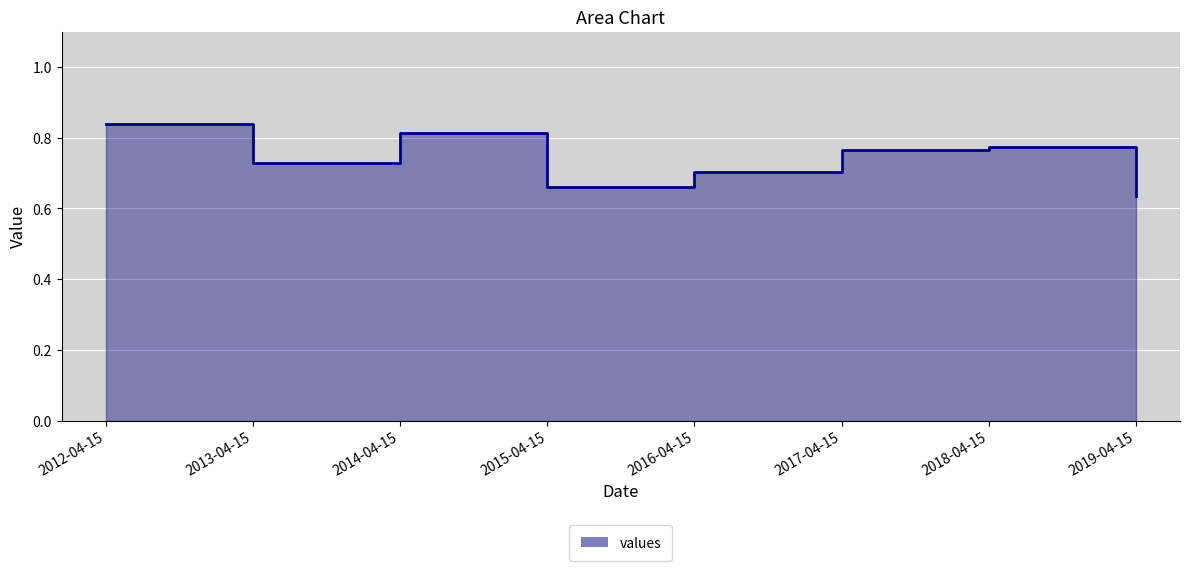

What is the label of the 6th point from the right?

2014-04-15